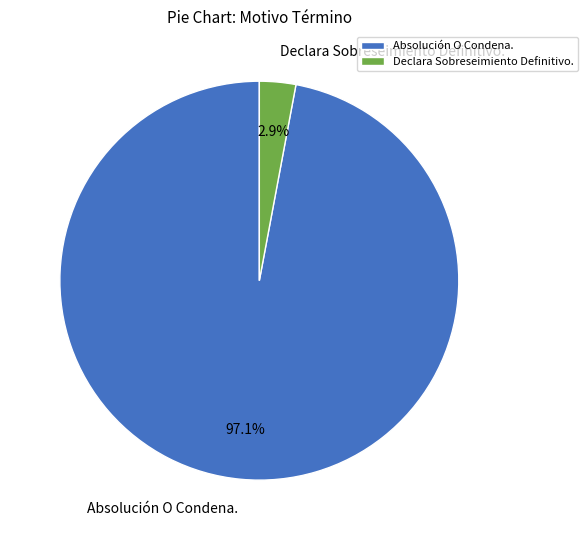

What is the majority slice?

Absolución O Condena.